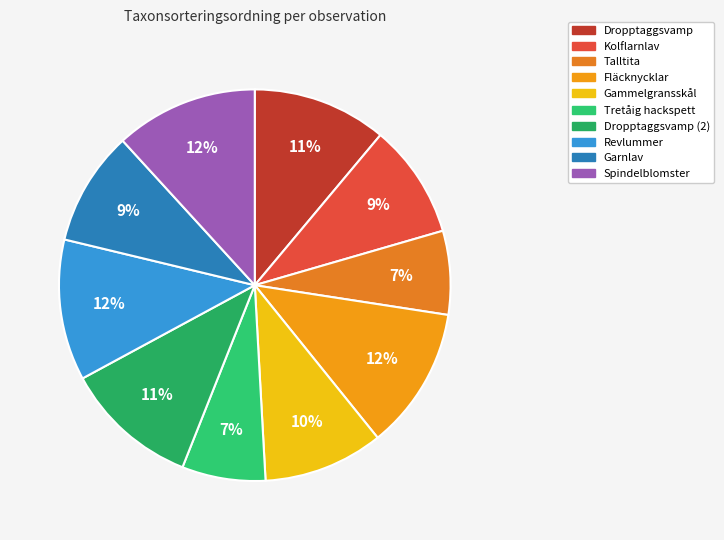

Count the number of slices in the pie.

10